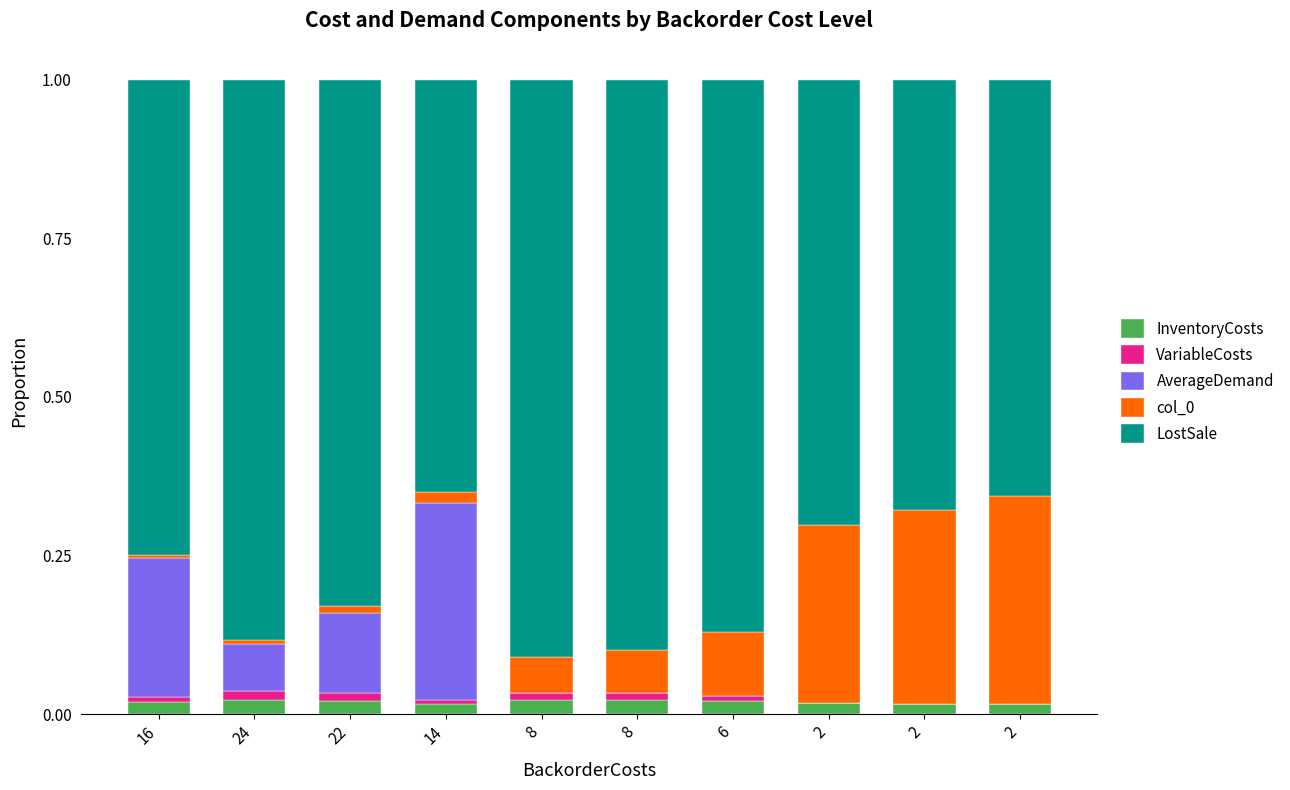

Are the bars grouped side by side (vs. stacked)?

No